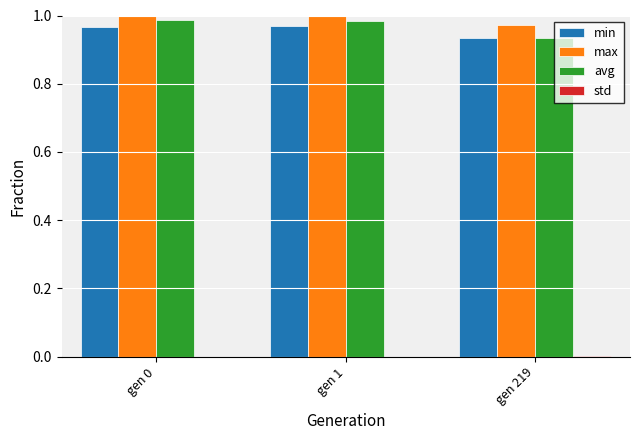

Which series has the largest range (max minus min)?

avg